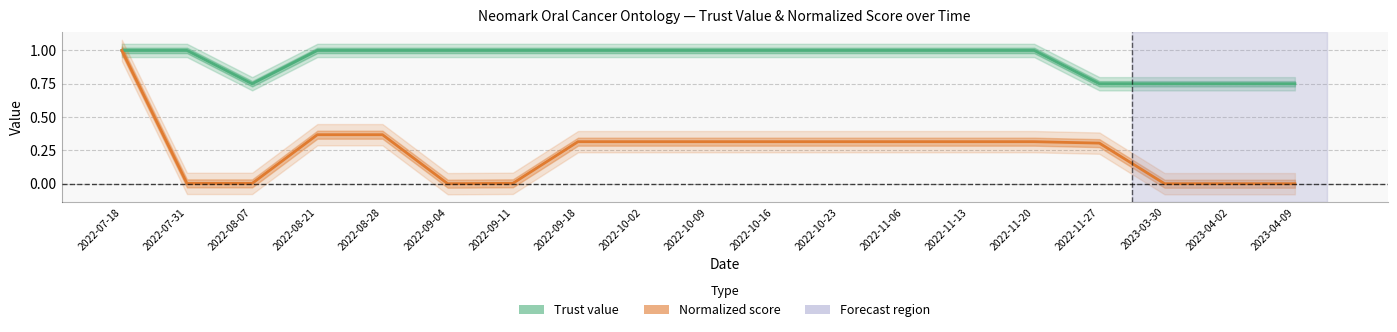

Between 2022-07-18 and 2022-10-02, which series saw the biggest shift?

Normalized score